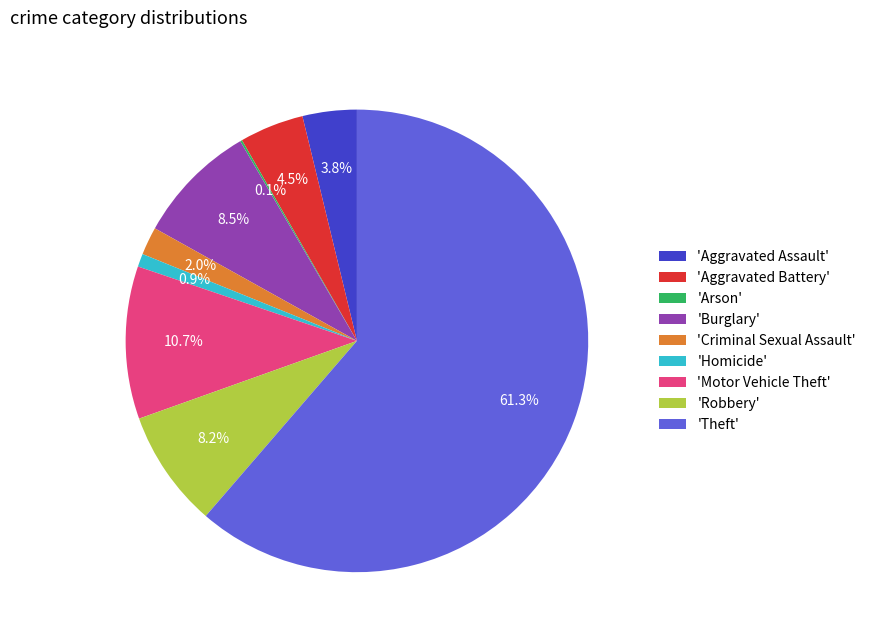

Combined, what portion of the pie is 'Aggravated Battery' and 'Aggravated Assault'?

8.3%